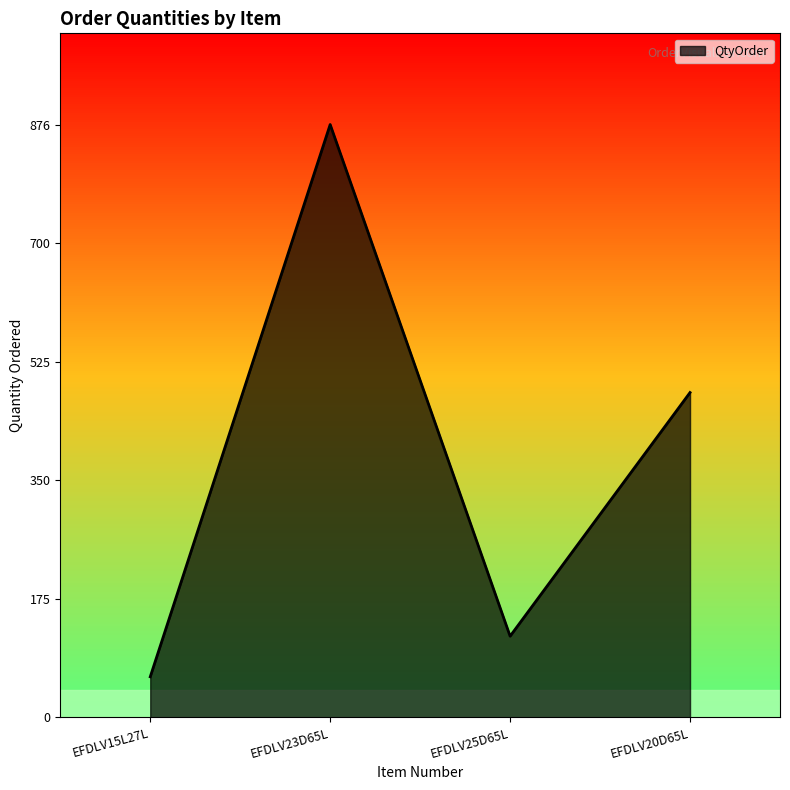

Where is the first local maximum?

EFDLV23D65L